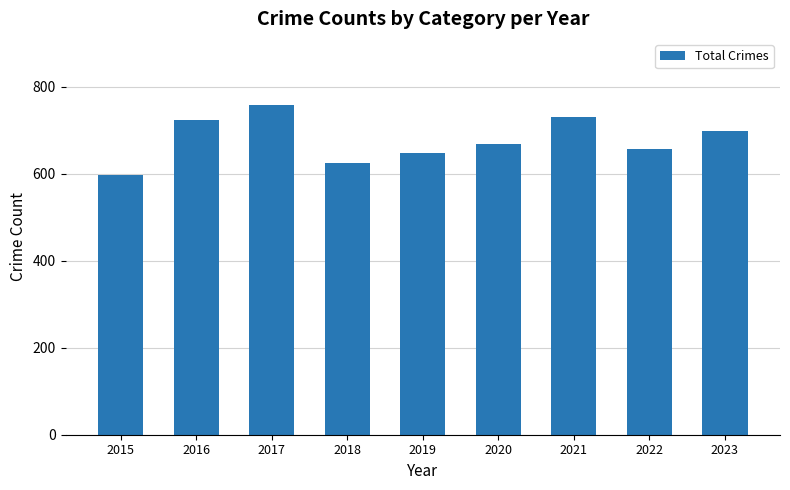

What is the smallest value displayed?

596